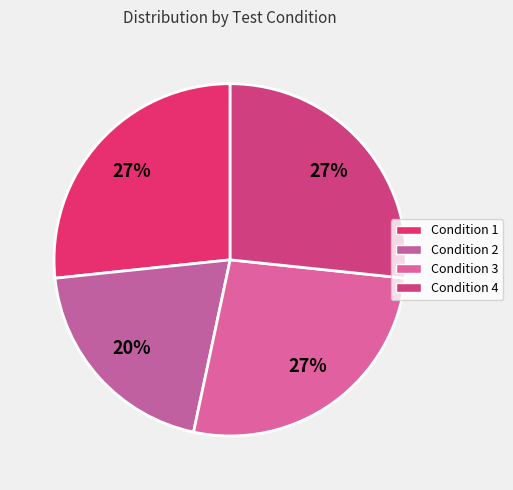

What is the smallest slice in the pie chart?

2